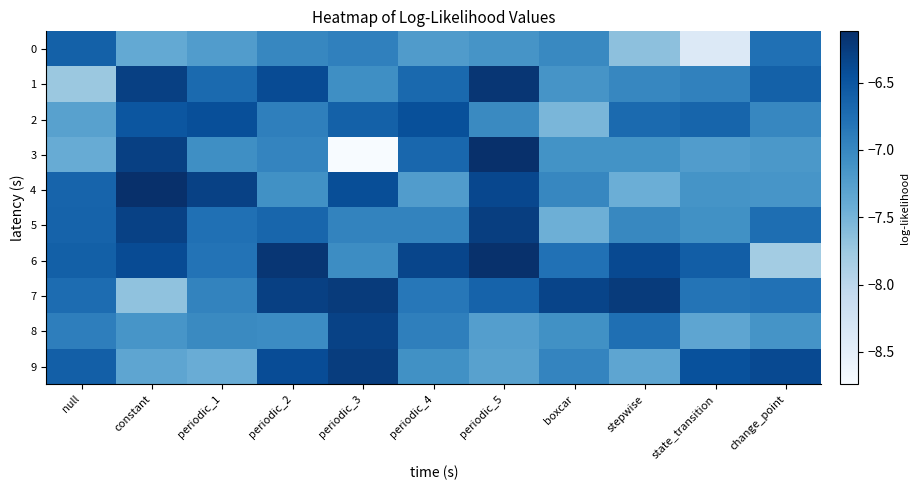

Reading left to right, transcribe all the data shown in this chart.

0: null=-6.6	constant=-7.4	periodic_1=-7.2	periodic_2=-7.0	periodic_3=-6.9	periodic_4=-7.2	periodic_5=-7.1	boxcar=-7.0	stepwise=-7.7	state_transition=-8.4	change_point=-6.8
1: null=-7.7	constant=-6.3	periodic_1=-6.7	periodic_2=-6.4	periodic_3=-7.1	periodic_4=-6.7	periodic_5=-6.2	boxcar=-7.1	stepwise=-7.0	state_transition=-6.9	change_point=-6.6
2: null=-7.3	constant=-6.5	periodic_1=-6.4	periodic_2=-6.9	periodic_3=-6.6	periodic_4=-6.4	periodic_5=-7.0	boxcar=-7.5	stepwise=-6.7	state_transition=-6.7	change_point=-7.0
3: null=-7.4	constant=-6.3	periodic_1=-7.1	periodic_2=-7.0	periodic_3=-8.7	periodic_4=-6.7	periodic_5=-6.1	boxcar=-7.1	stepwise=-7.1	state_transition=-7.2	change_point=-7.2
4: null=-6.7	constant=-6.1	periodic_1=-6.3	periodic_2=-7.1	periodic_3=-6.4	periodic_4=-7.2	periodic_5=-6.4	boxcar=-7.0	stepwise=-7.4	state_transition=-7.1	change_point=-7.2
5: null=-6.6	constant=-6.3	periodic_1=-6.8	periodic_2=-6.7	periodic_3=-7.0	periodic_4=-7.0	periodic_5=-6.3	boxcar=-7.5	stepwise=-7.0	state_transition=-7.1	change_point=-6.8
6: null=-6.6	constant=-6.4	periodic_1=-6.8	periodic_2=-6.2	periodic_3=-7.1	periodic_4=-6.3	periodic_5=-6.1	boxcar=-6.8	stepwise=-6.4	state_transition=-6.6	change_point=-7.8
7: null=-6.7	constant=-7.7	periodic_1=-7.0	periodic_2=-6.3	periodic_3=-6.2	periodic_4=-6.8	periodic_5=-6.6	boxcar=-6.3	stepwise=-6.2	state_transition=-6.8	change_point=-6.8
8: null=-6.9	constant=-7.2	periodic_1=-7.0	periodic_2=-7.0	periodic_3=-6.3	periodic_4=-6.9	periodic_5=-7.2	boxcar=-7.1	stepwise=-6.8	state_transition=-7.3	change_point=-7.1
9: null=-6.6	constant=-7.3	periodic_1=-7.4	periodic_2=-6.4	periodic_3=-6.3	periodic_4=-7.1	periodic_5=-7.3	boxcar=-7.0	stepwise=-7.3	state_transition=-6.5	change_point=-6.4